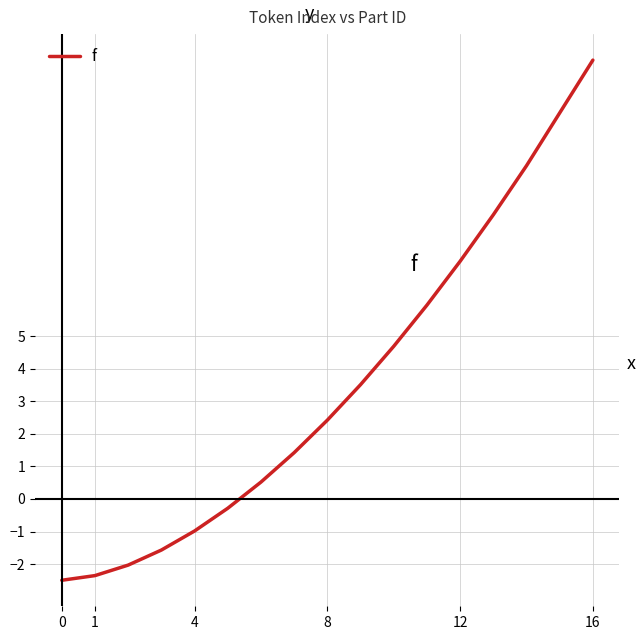

What is the maximum value shown in the chart?

13.5